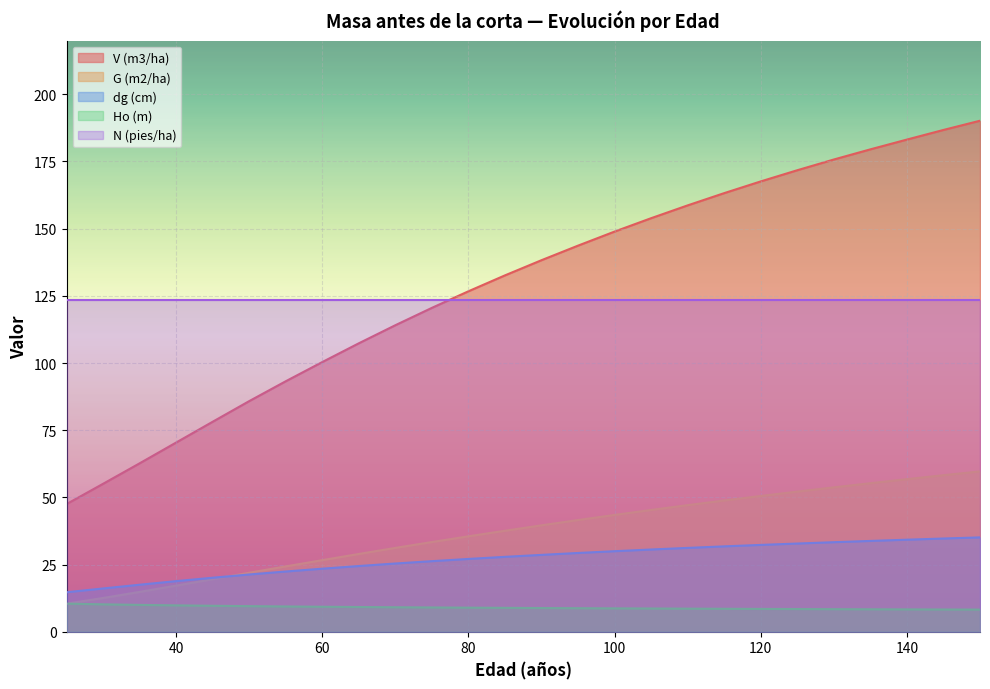

What is the maximum value for G (m2/ha)?

59.7